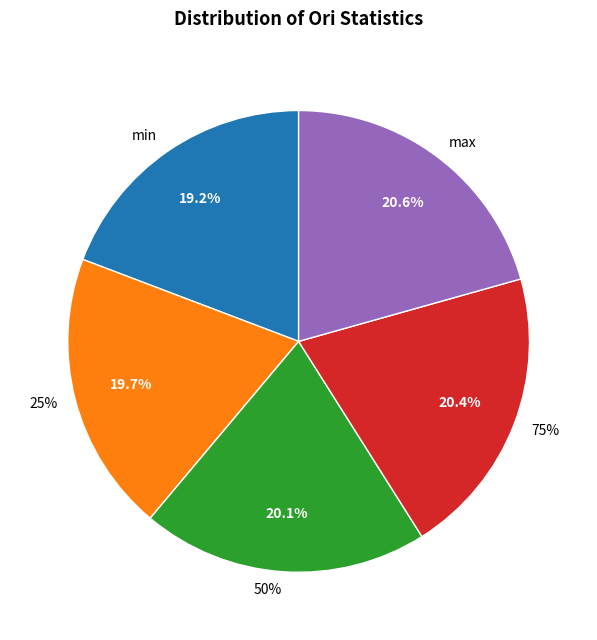

Is the sum of min and 25% greater than half?

No